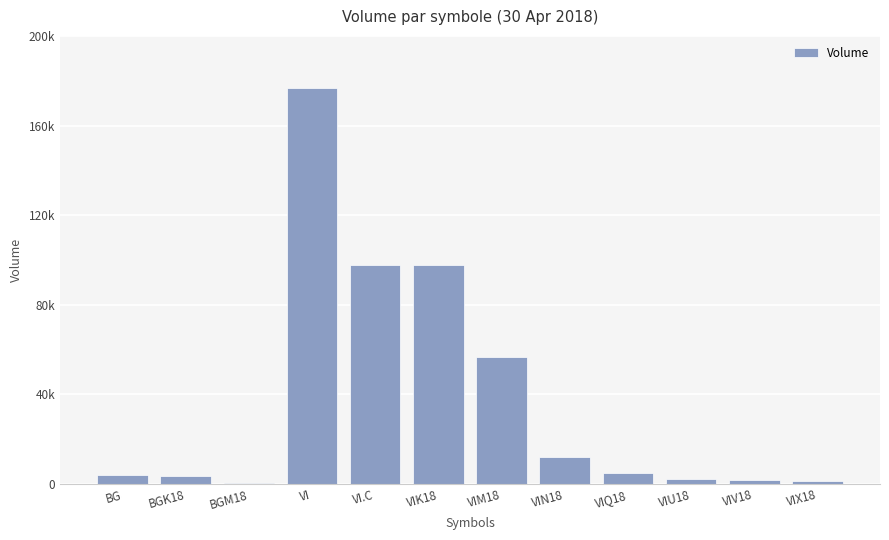

What is the average value?

38189